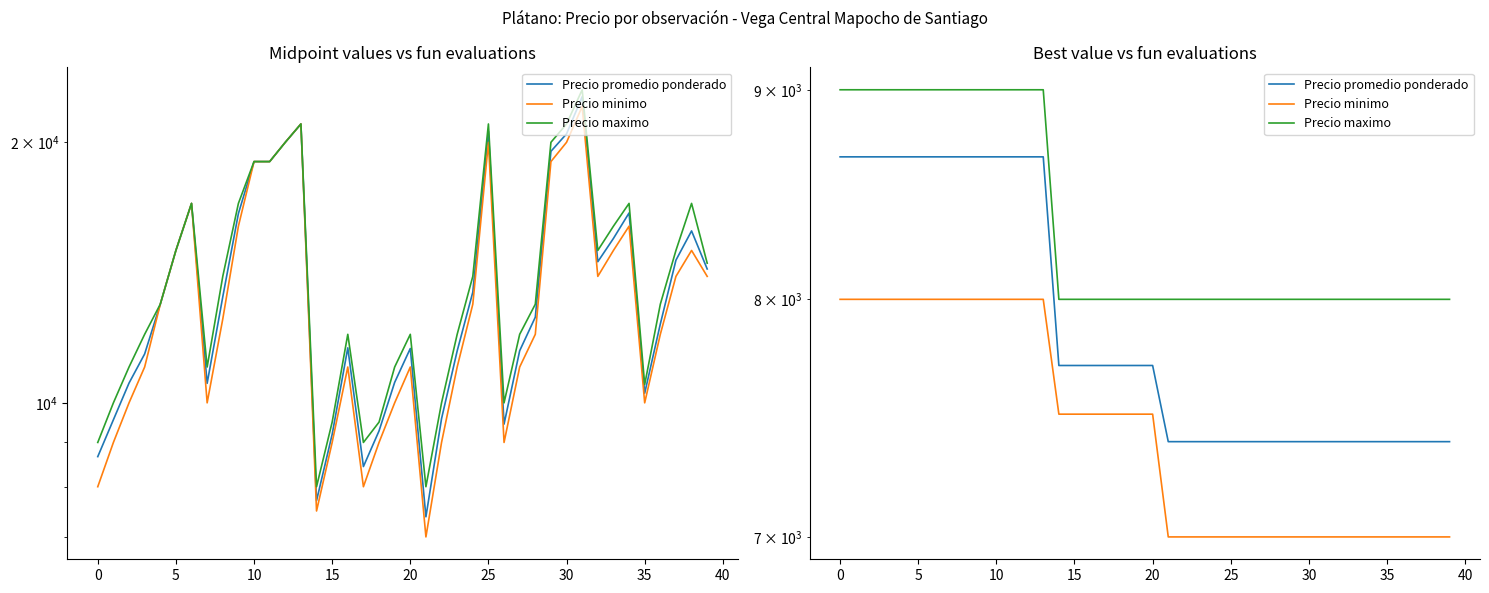

How many data points in Precio maximo are above 8000?

14